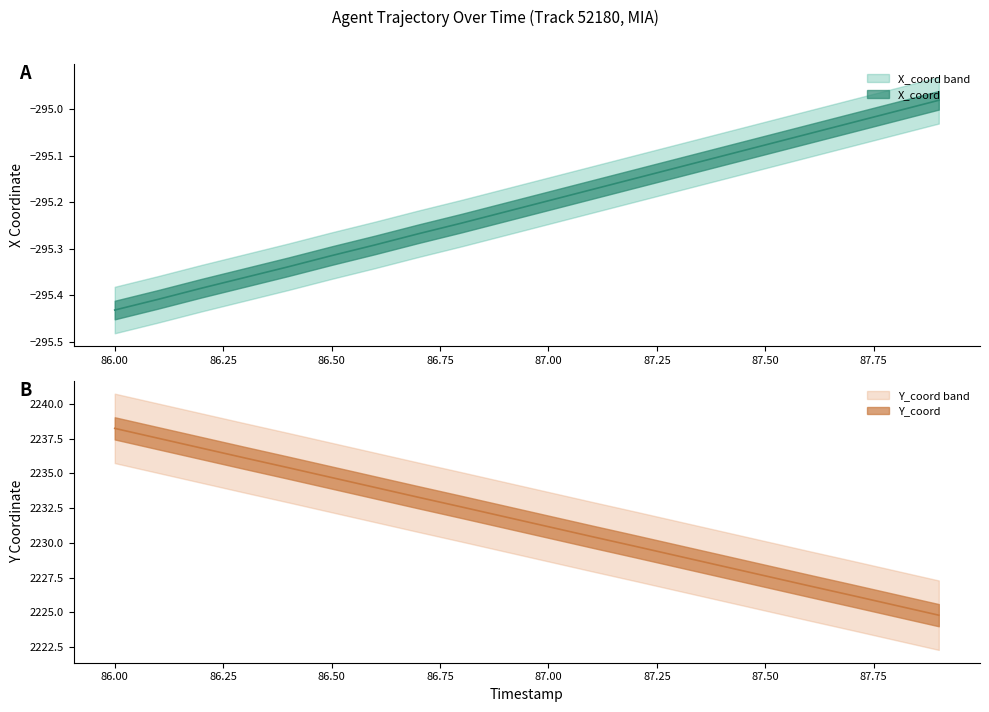

The value of Y_coord at 88.00 is 745.9. True or false?

False